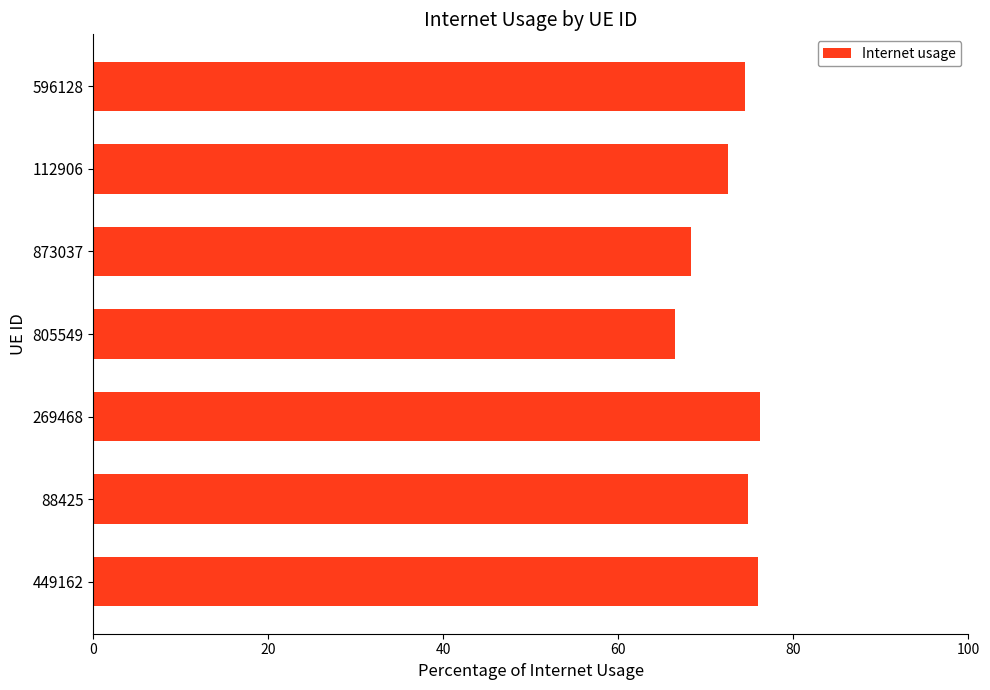

How many series are shown in this chart?

1